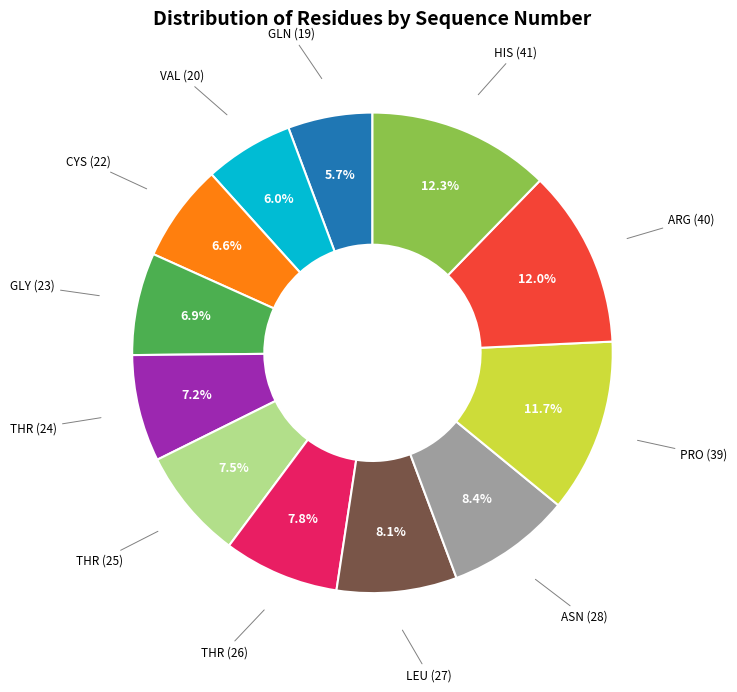

Is there any slice that represents more than half of the pie?

No